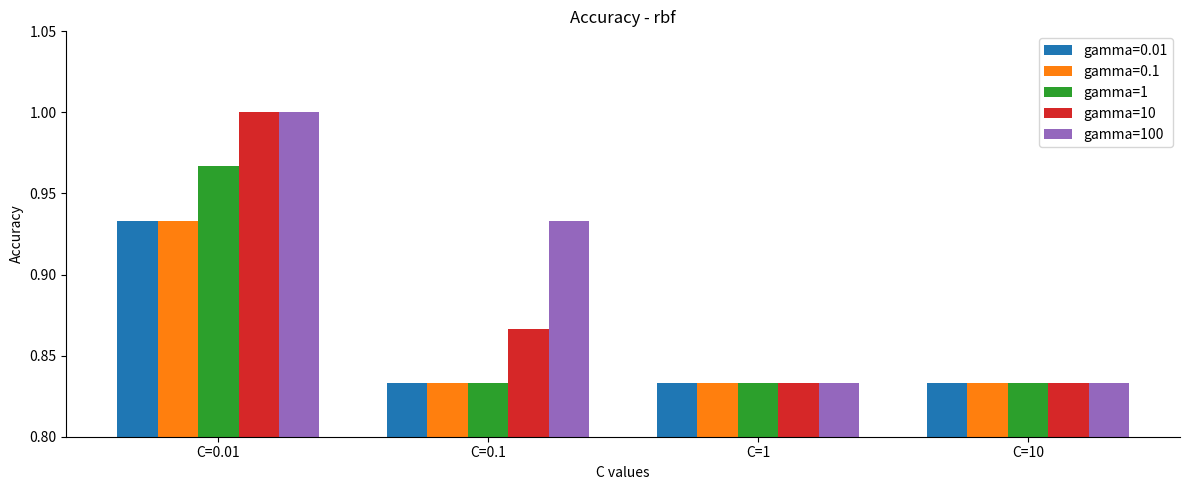

Between C=0.1 and C=1, which series saw the biggest shift?

gamma=100